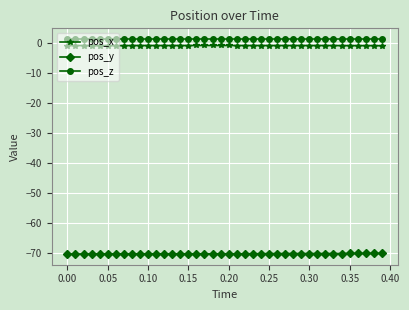

What is the average value of the pos_y series?

-70.2